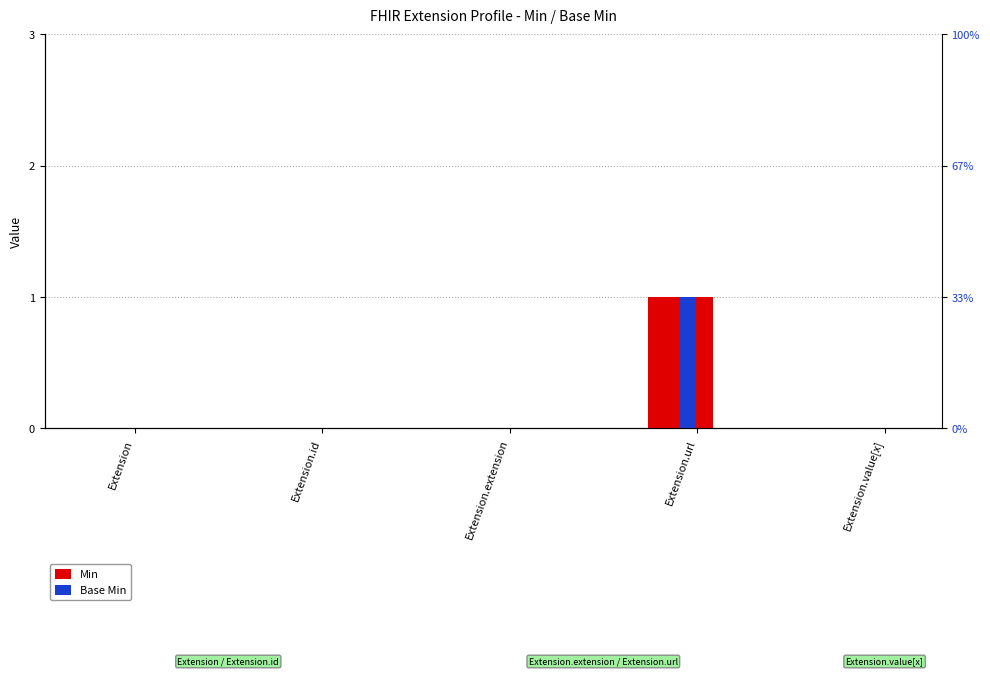

Reading left to right, extract all data points from this chart.

Min: Extension=0	Extension.id=0	Extension.extension=0	Extension.url=1	Extension.value[x]=0
Base Min: Extension=0	Extension.id=0	Extension.extension=0	Extension.url=1	Extension.value[x]=0